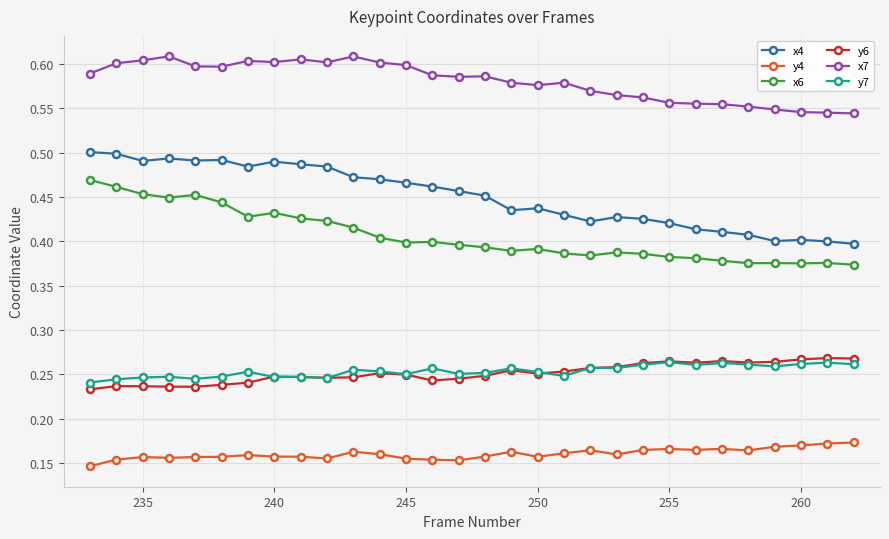

How many x6 values are between 0 and 1?

30